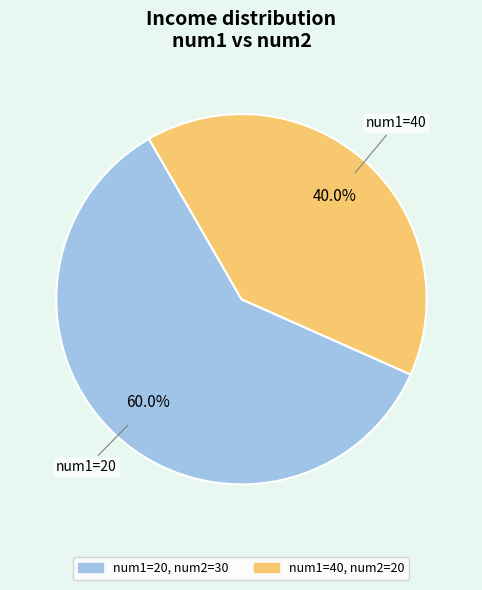

Does any single category account for the majority?

Yes